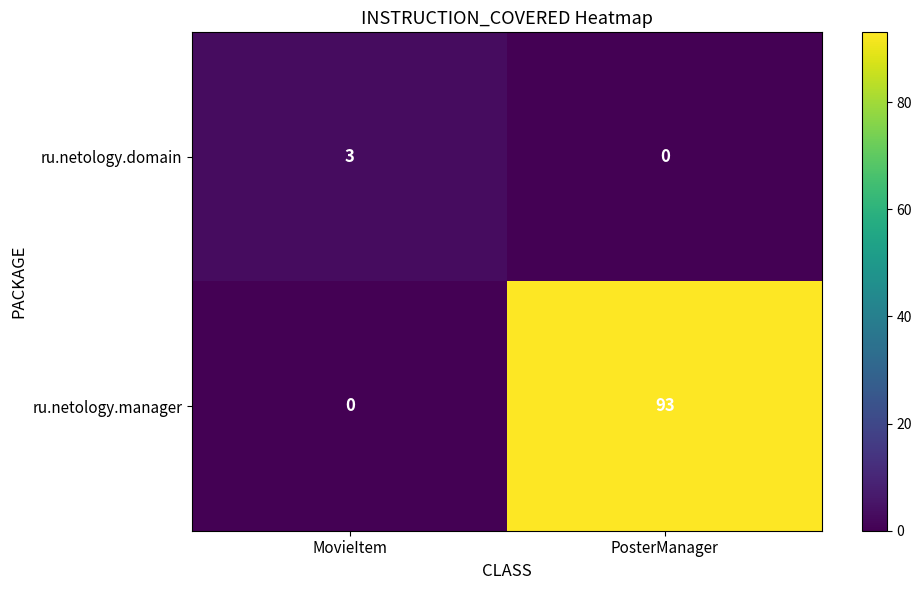

At PosterManager, list the series in order from largest to smallest.

ru.netology.manager, ru.netology.domain